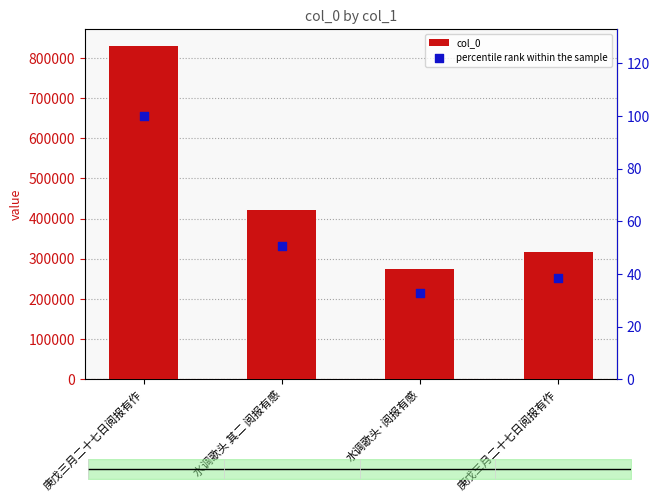

Is the value of percentile rank within the sample at 水调歌头·阅报有感 greater than the value of col_0 at 庚戊三月二十七日阅报有作?

No